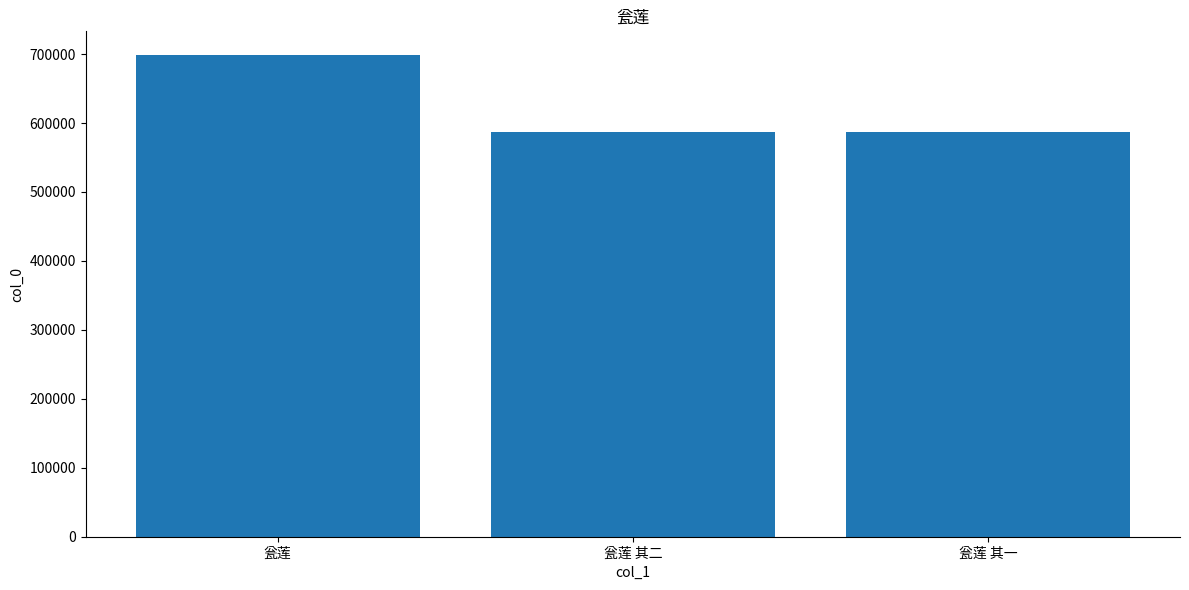

What value does the data have at 瓮莲?

698105